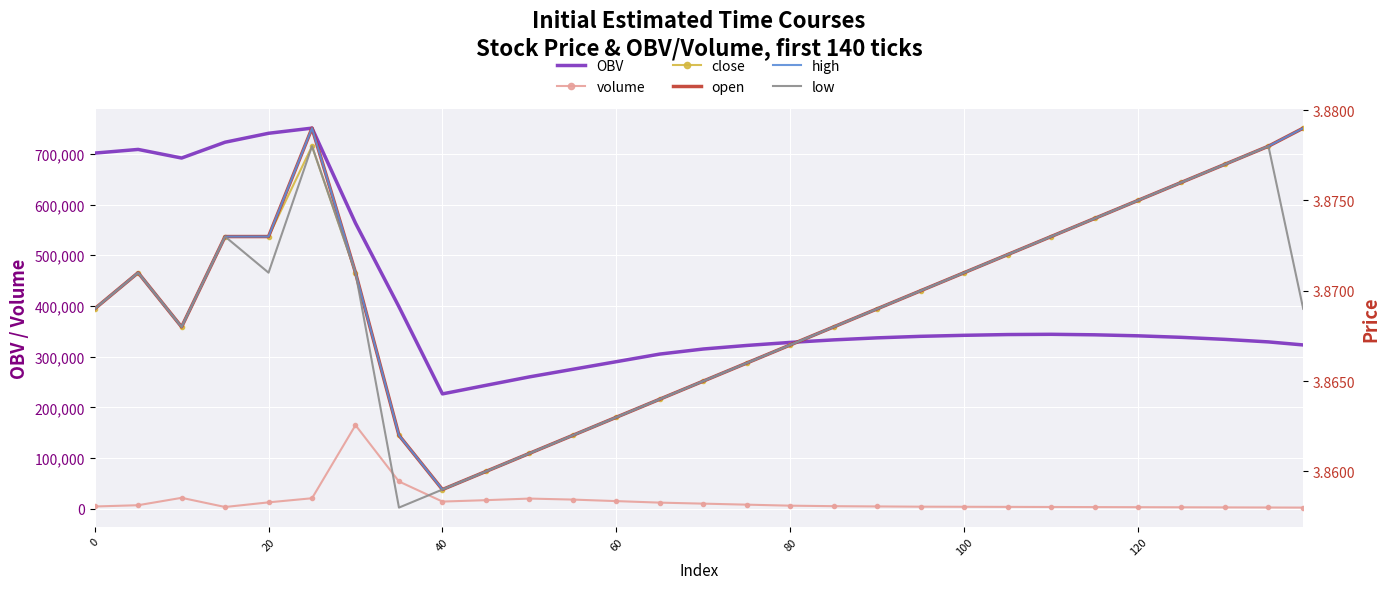

True or false: OBV and volume cross at least once.

False